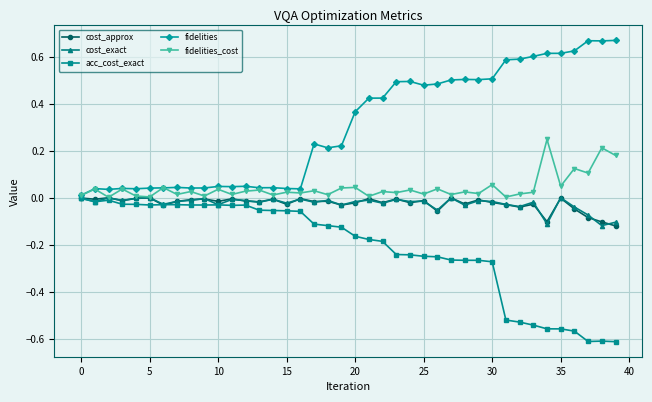

True or false: acc_cost_exact and fidelities_cost intersect in this chart.

False